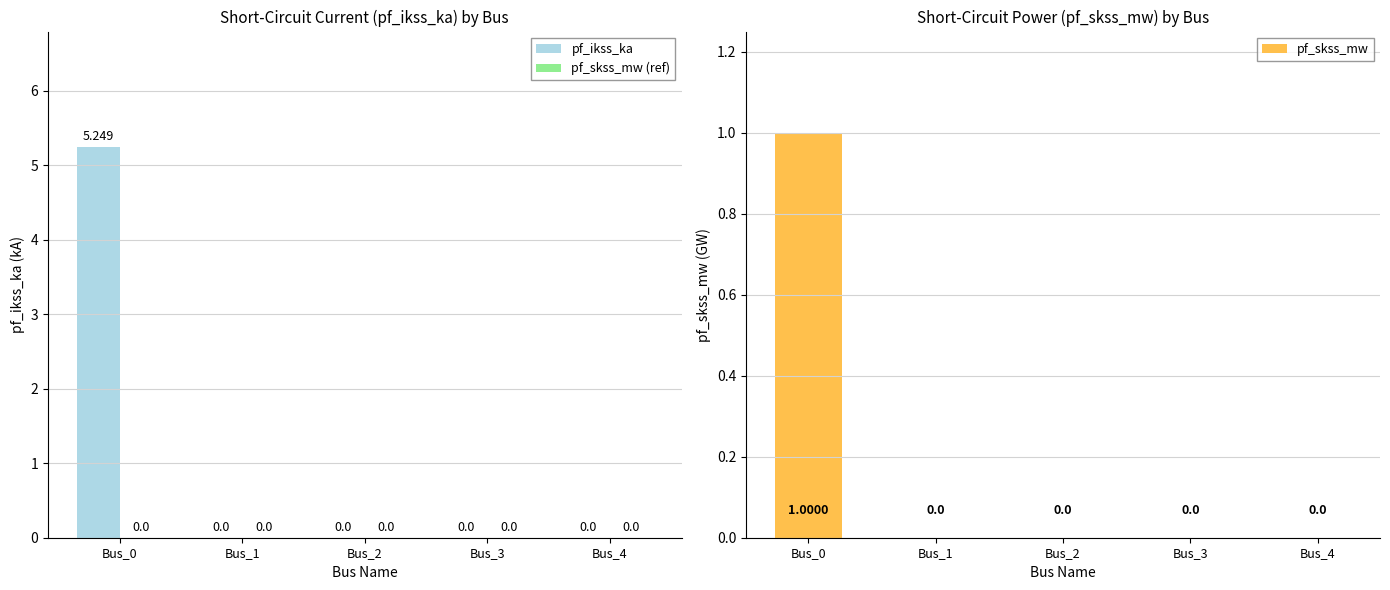

Where is pf_ikss_ka nearest to the value 2?

Bus_1